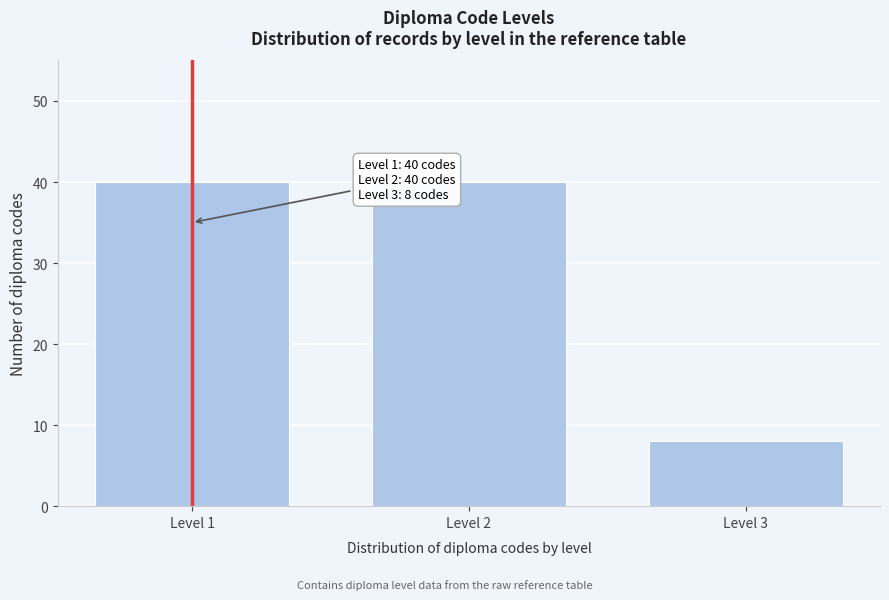

Reading left to right, extract all data points from this chart.

40	40	8